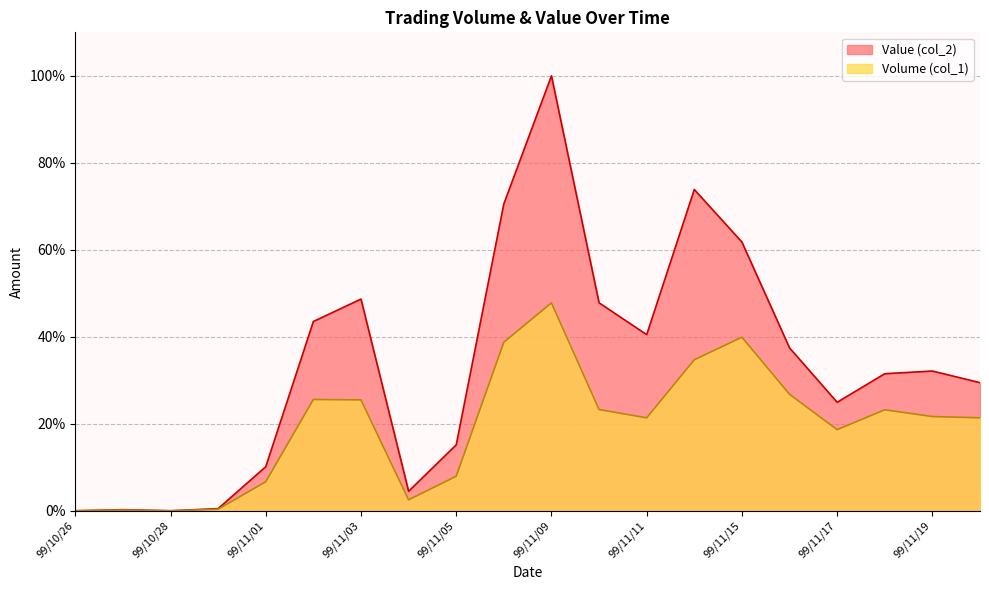

Is it true that Value (col_2) equals 0.3 at 99/10/27?

True